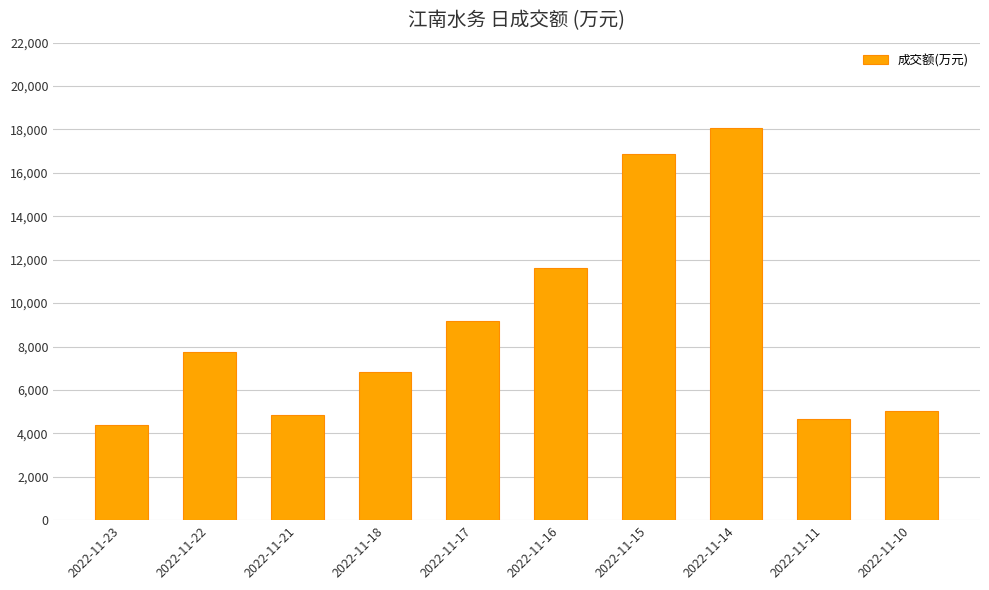

The chart shows a value of 11636 at 2022-11-16. True or false?

True